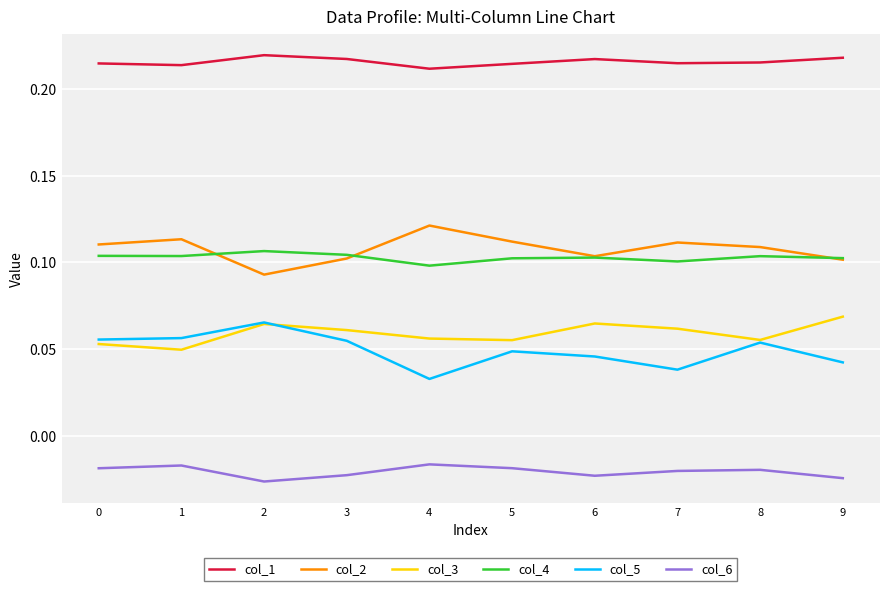

Does the chart display data point markers on the line(s)?

No